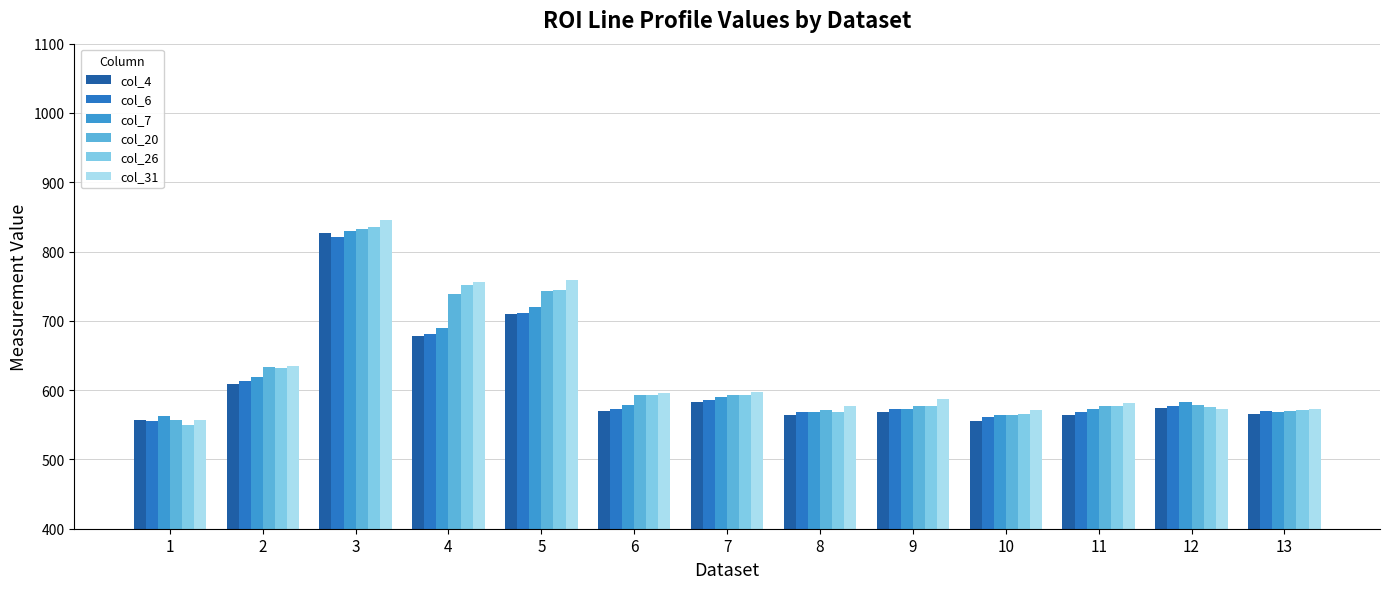

At which label is col_4 closest to 690?

4